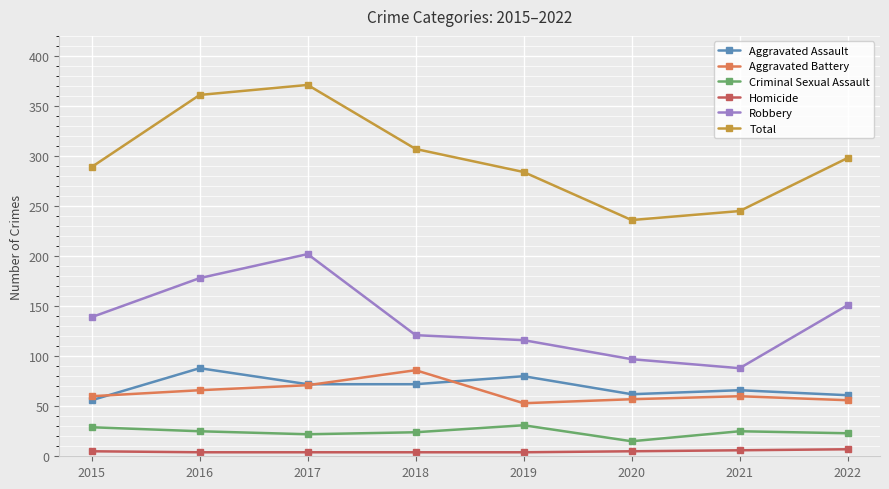

How many lines are shown in the chart?

6